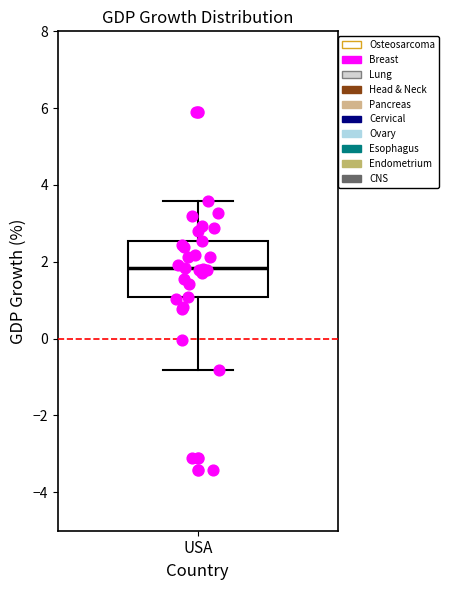

Read this box plot against the y-axis: the position of the median line, the range covered by the box, and the ends of both whiskers. The values are not printed on the chart, so give them approximately, as read against the axis.

median 1.8, box 1.0 to 2.6, whiskers -0.8 to 3.6